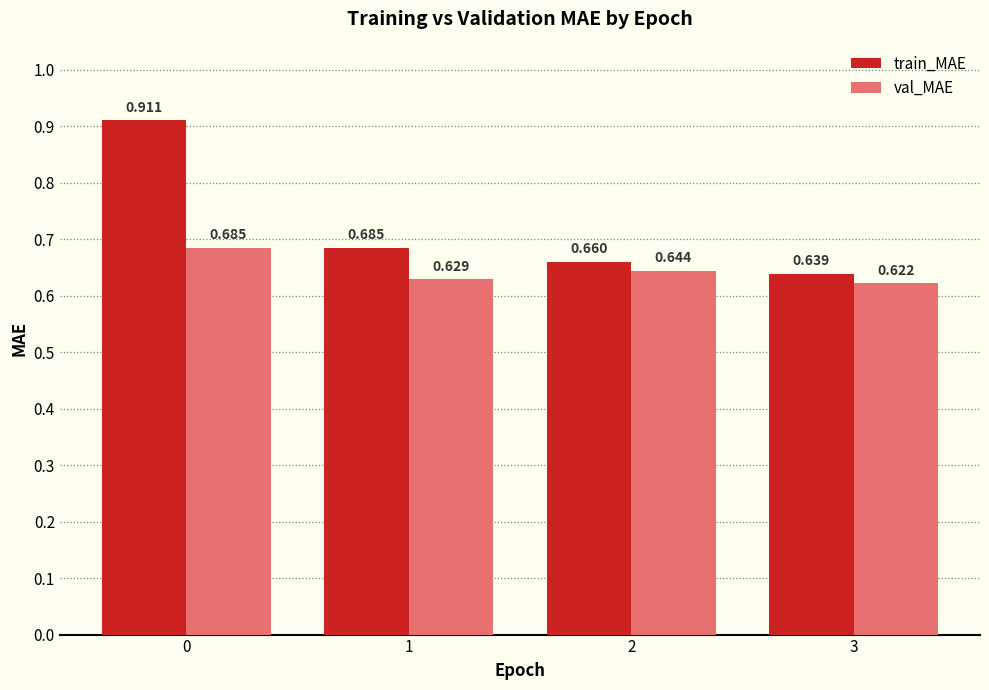

The value of val_MAE at 2 is 1.0. True or false?

False